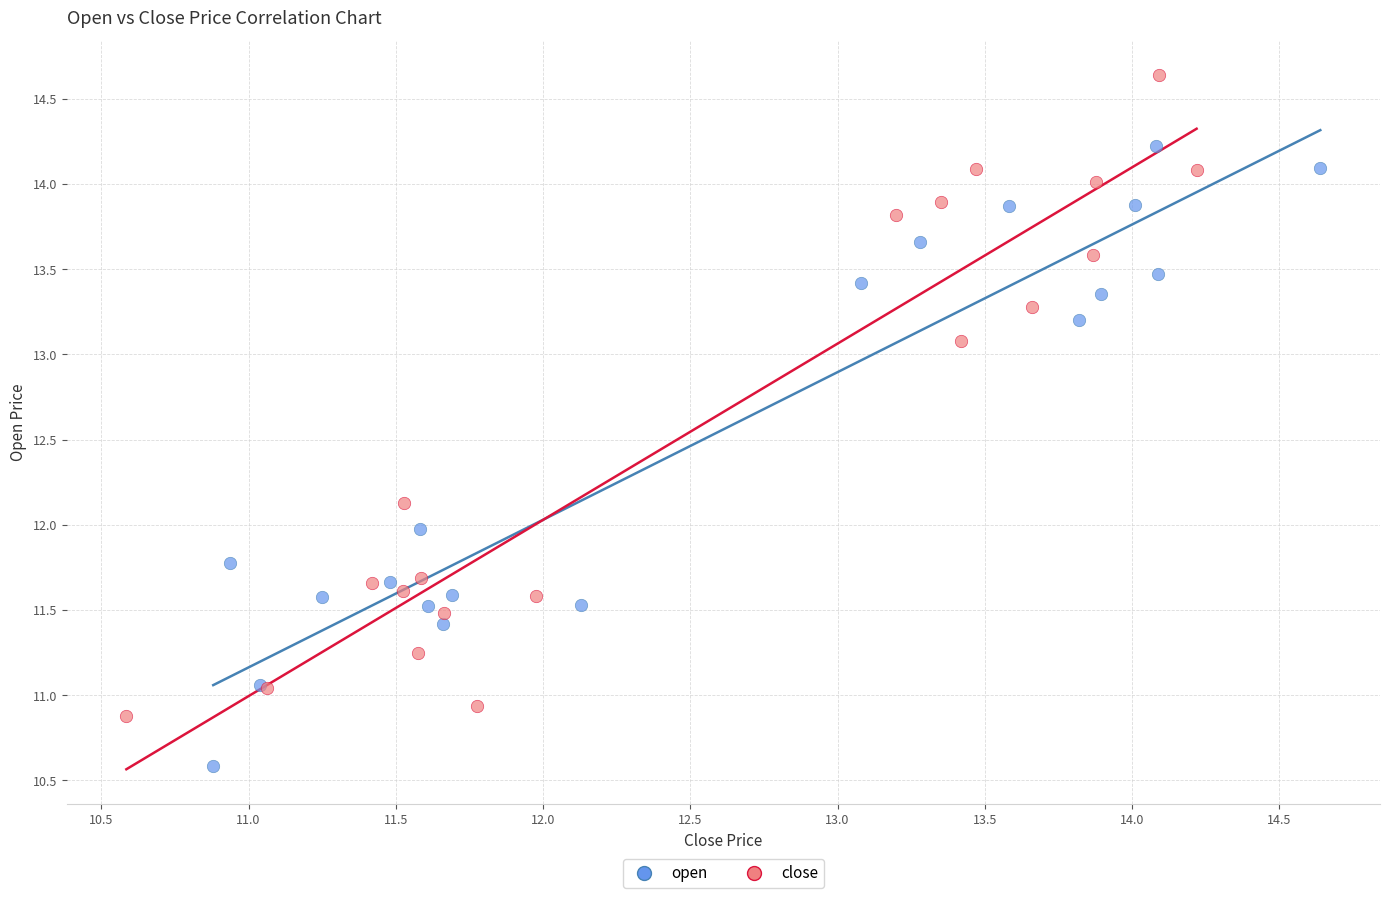

Which series reaches the maximum Y coordinate?

close